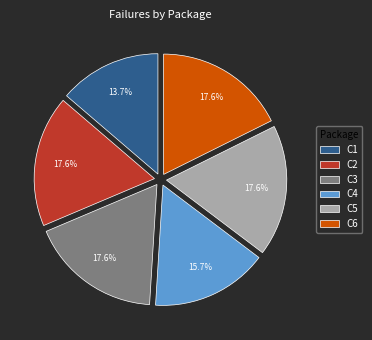

To the nearest percent, what percentage of the pie is C6?

18%